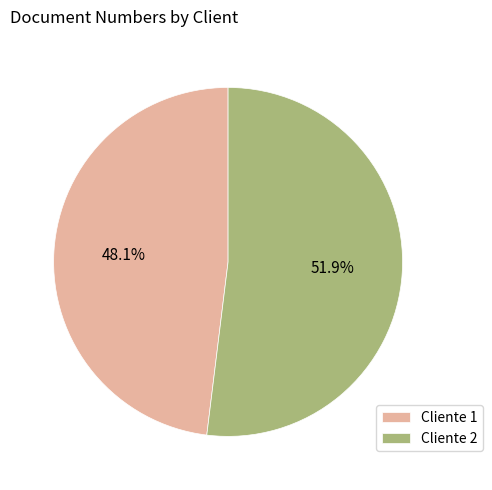

How many slices are in this pie chart?

2